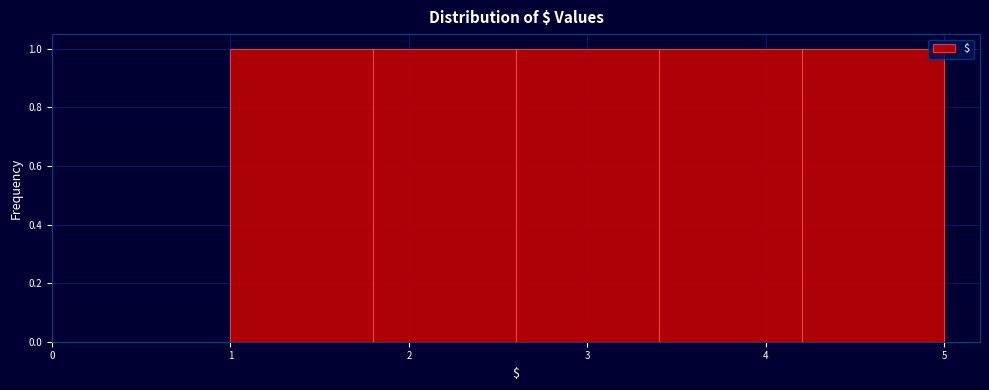

How tall is the bar that spans 2.6 to 3.4 on the x-axis? The values are not printed on the chart, so give them approximately, as read against the axis.

1